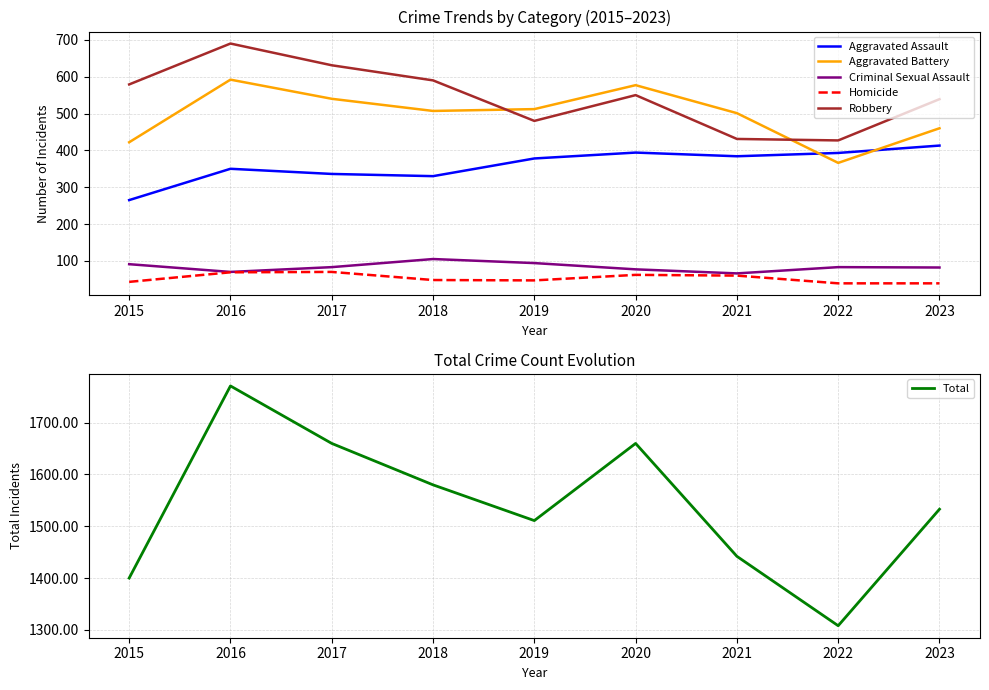

Which series has the widest spread of values?

Total